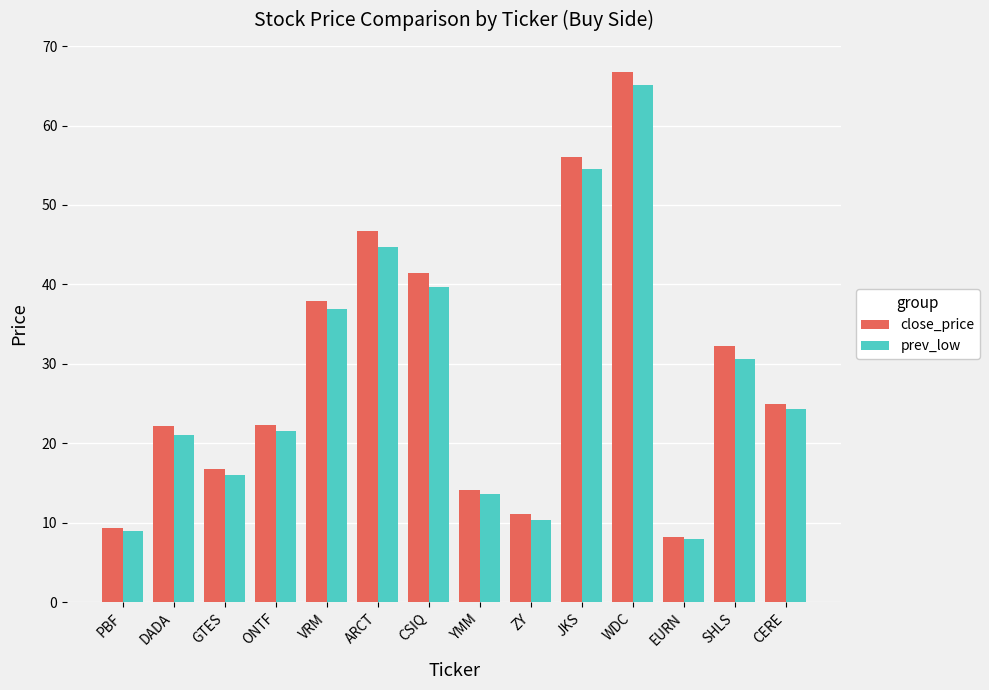

What is the sum of all close_price values?

410.2